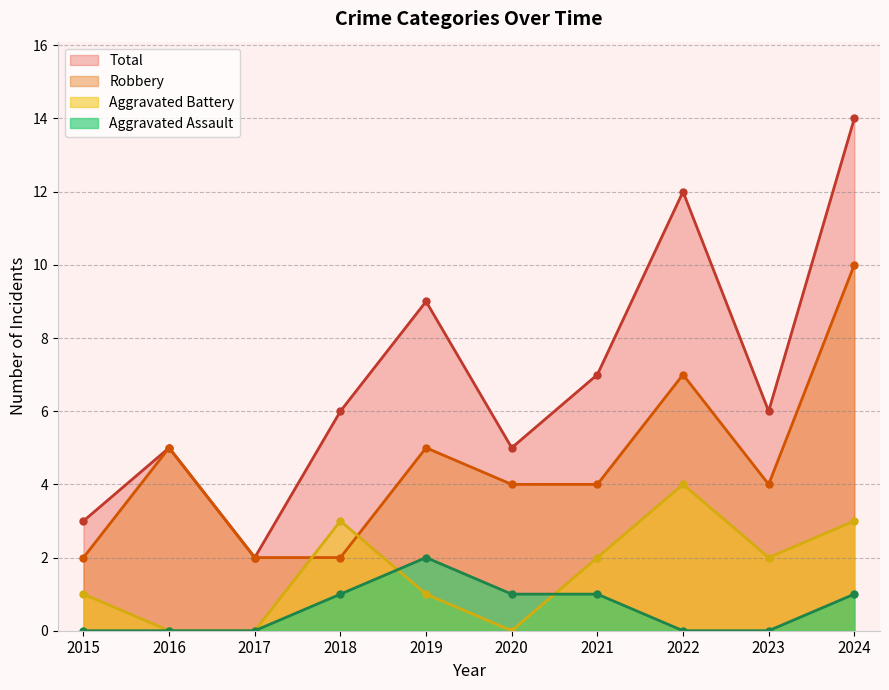

True or false: Aggravated Assault and Total intersect in this chart.

False